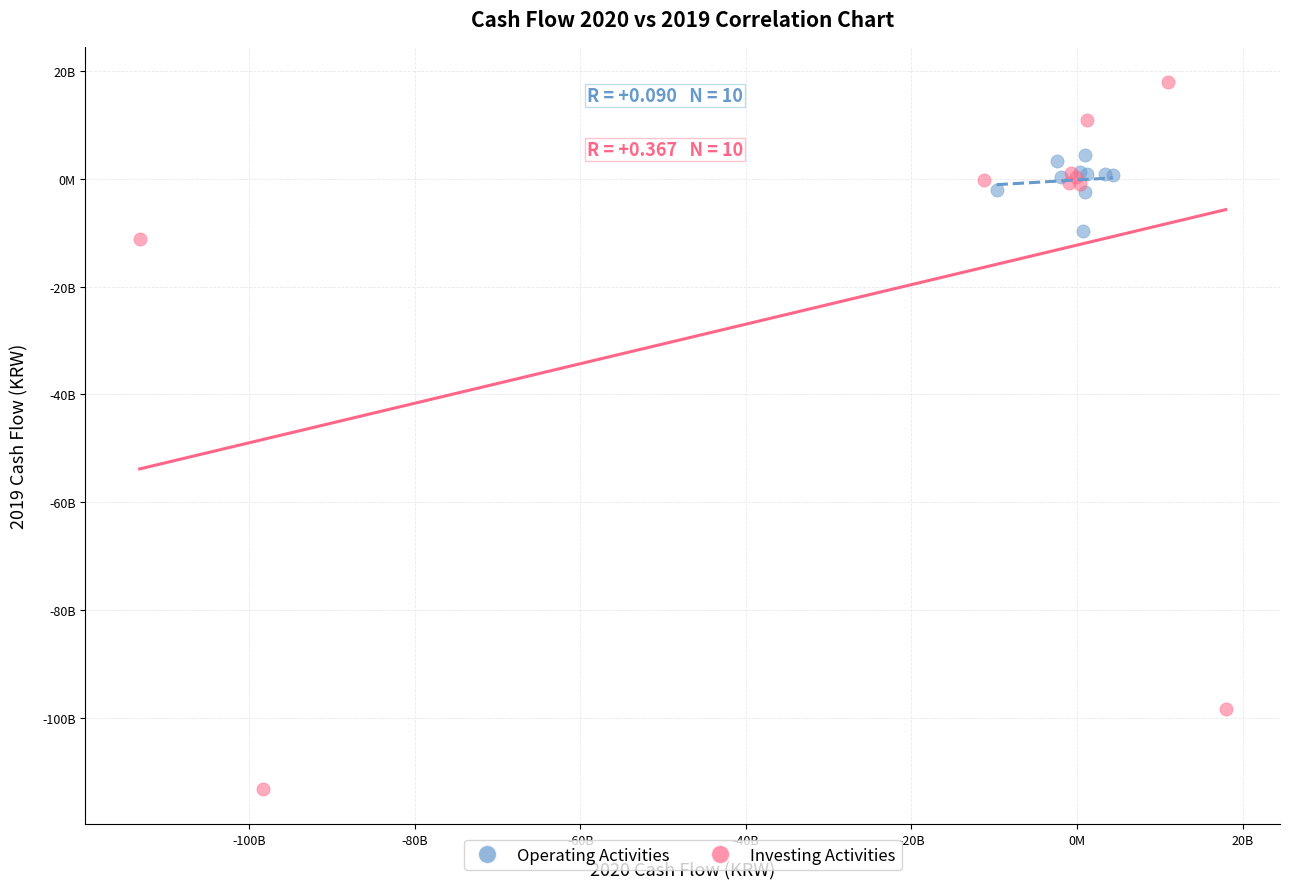

What are all the series names shown in the legend?

Operating Activities, Investing Activities